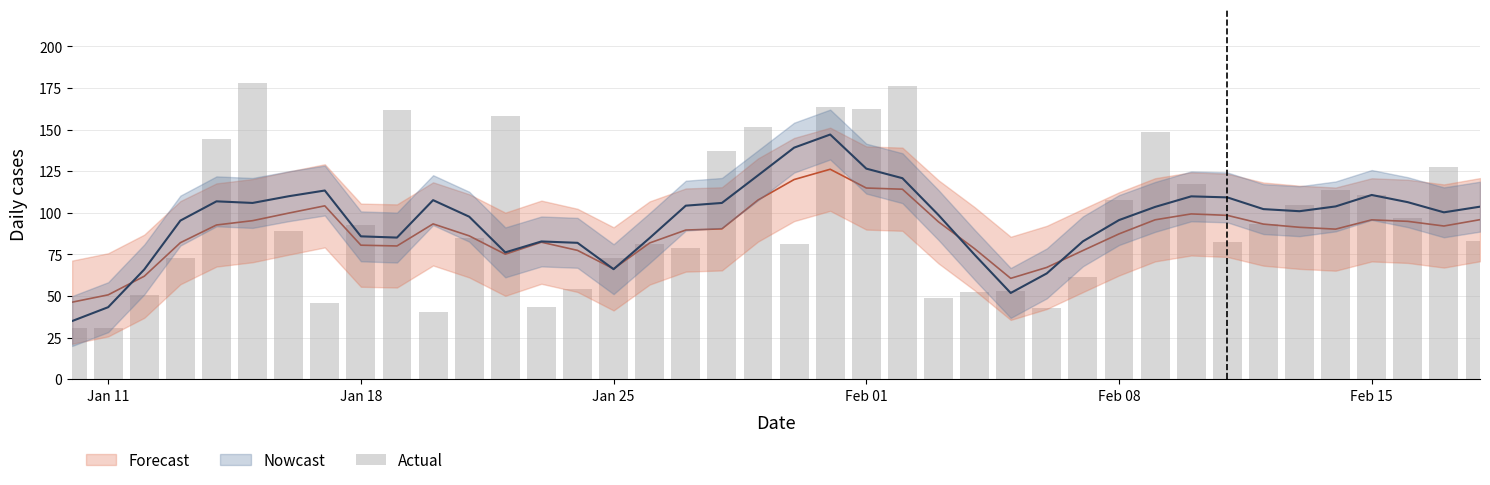

Are the bars grouped side by side (vs. stacked)?

No